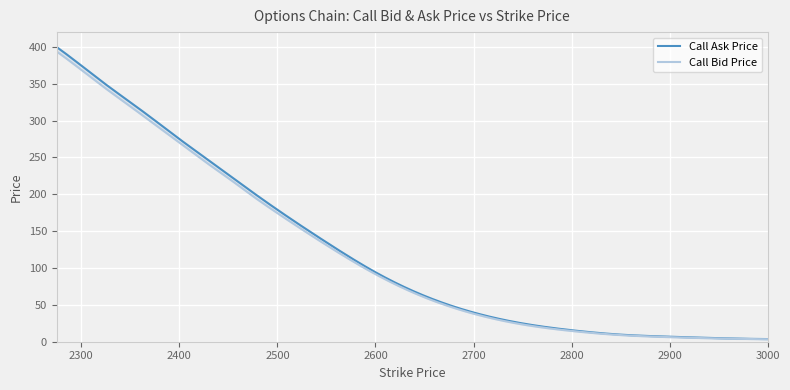

True or false: Call Ask Price and Call Bid Price cross at least once.

False